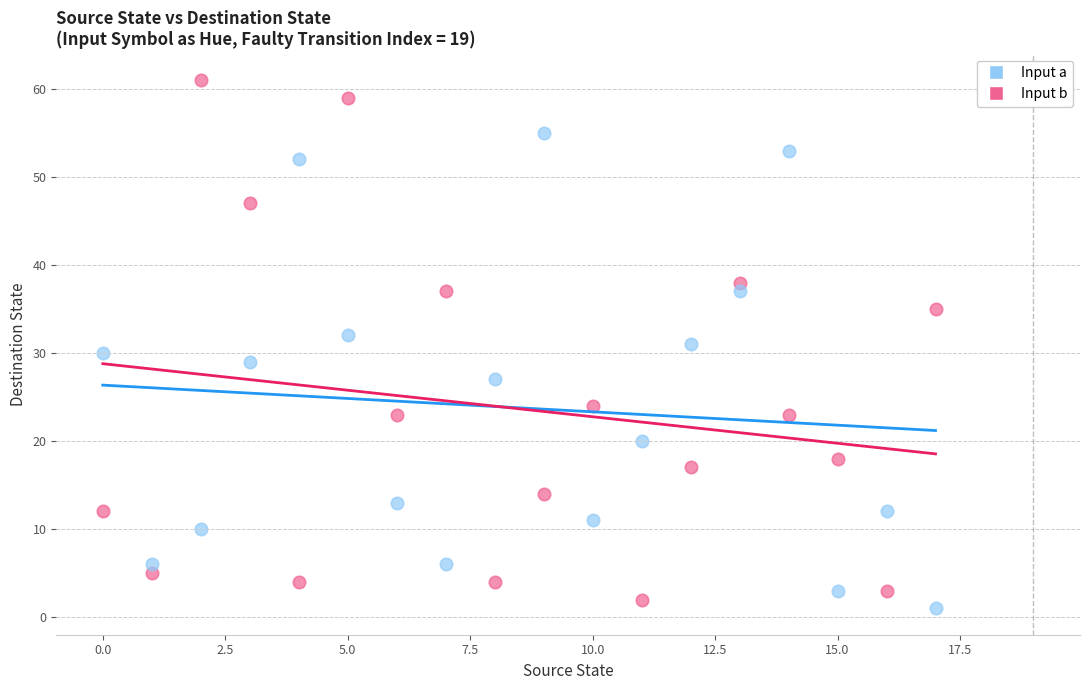

Across all data points, what is the range of Y values (max minus min)?

60